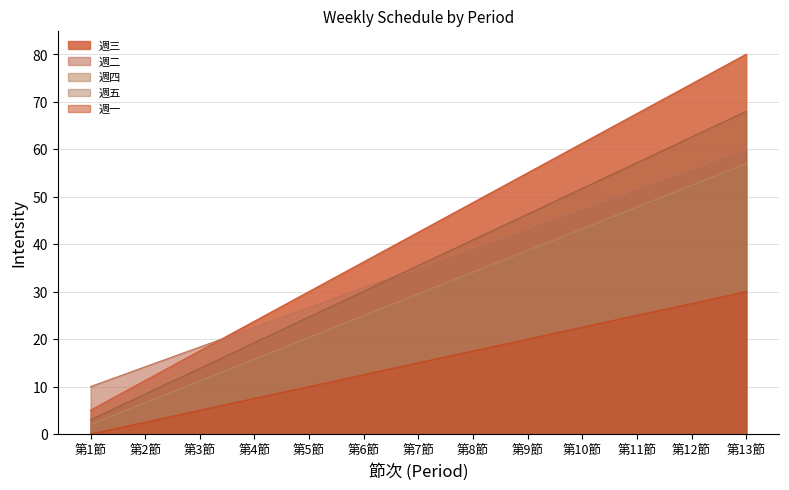

What is the spread (max minus min) of values at 第8節?

31.2